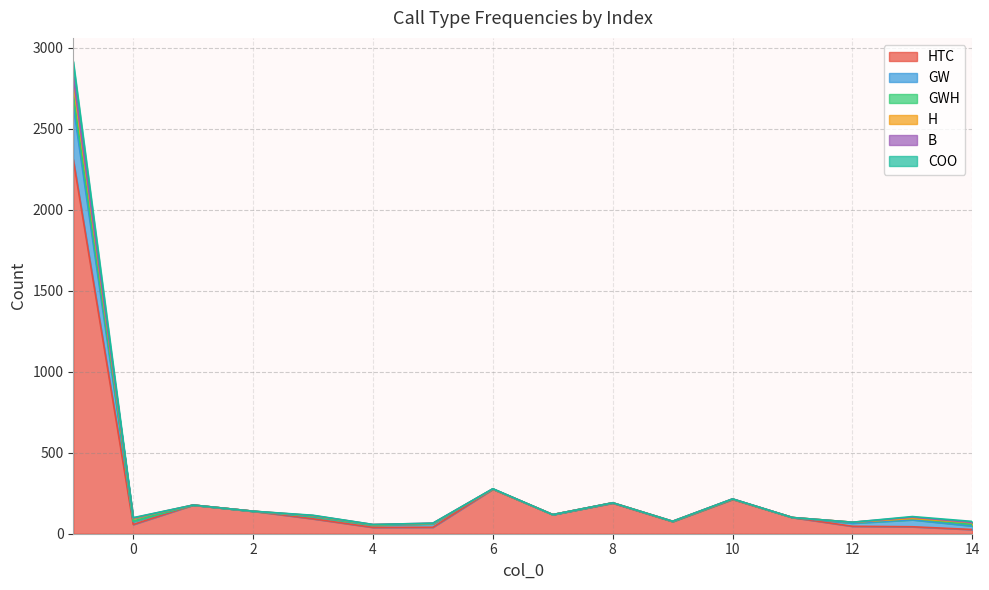

What is the difference between the HTC values at 9 and 6?

200